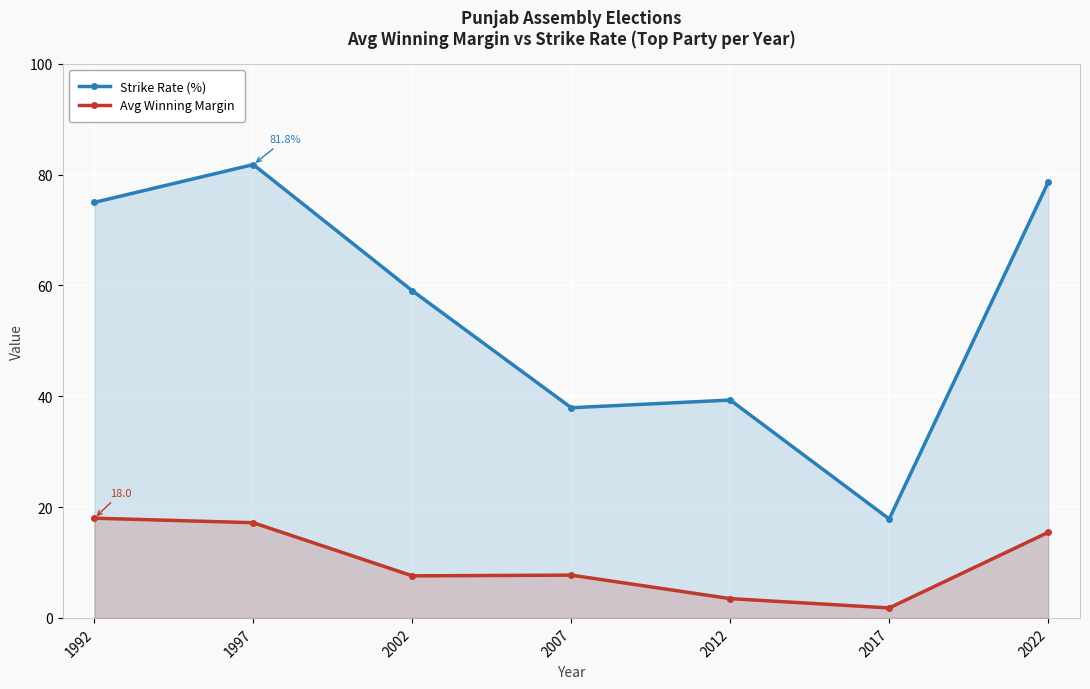

Reading left to right, what are all the values shown in this chart?

Strike Rate (%): 75.0	81.8	59.0	37.9	39.3	17.9	78.6
Avg Winning Margin: 18.0	17.2	7.6	7.7	3.5	1.8	15.4